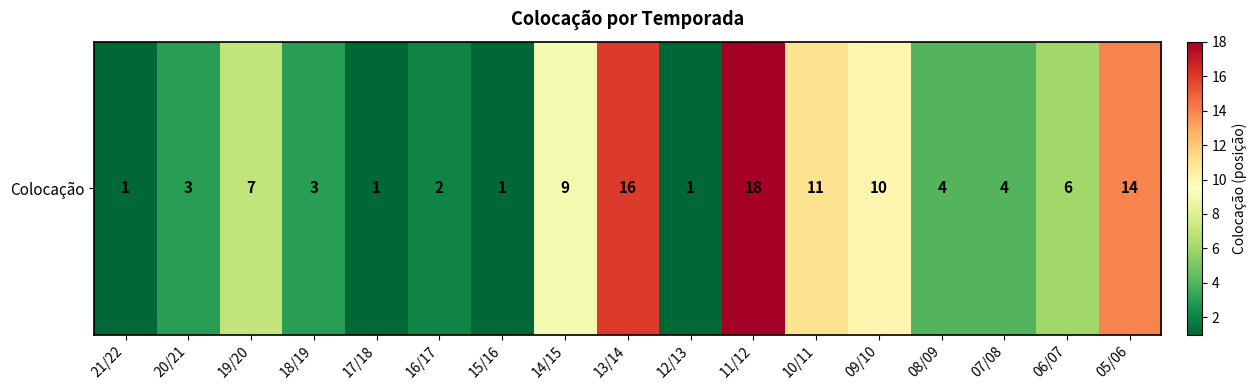

What is the minimum value shown in the chart?

1